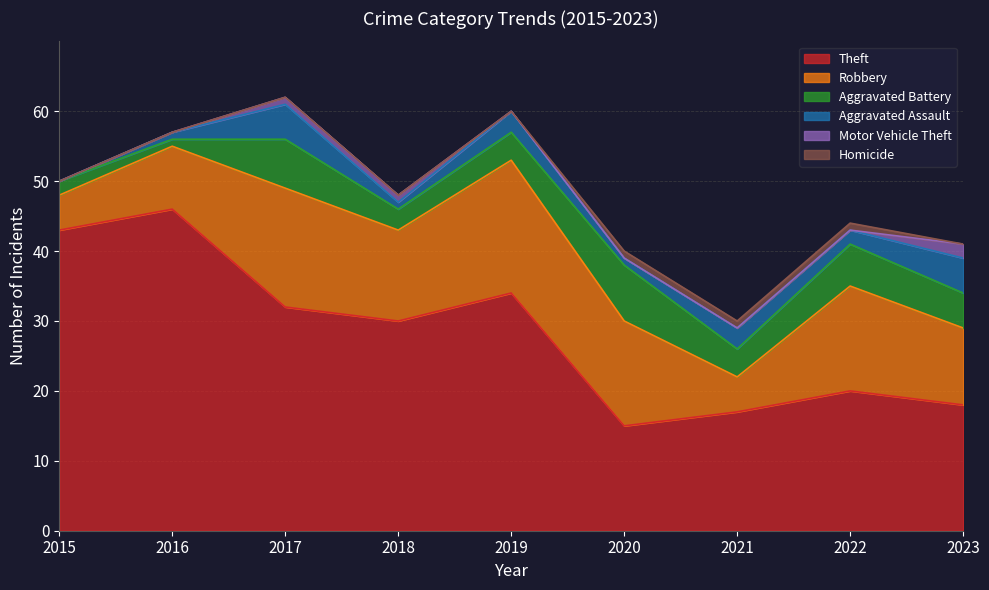

Where is Aggravated Assault nearest to the value 2?

2022